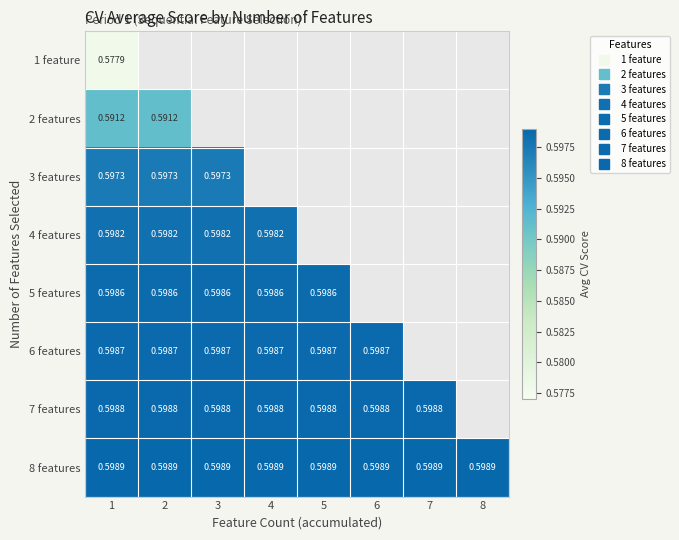

Which series has the largest range (max minus min)?

1 feature